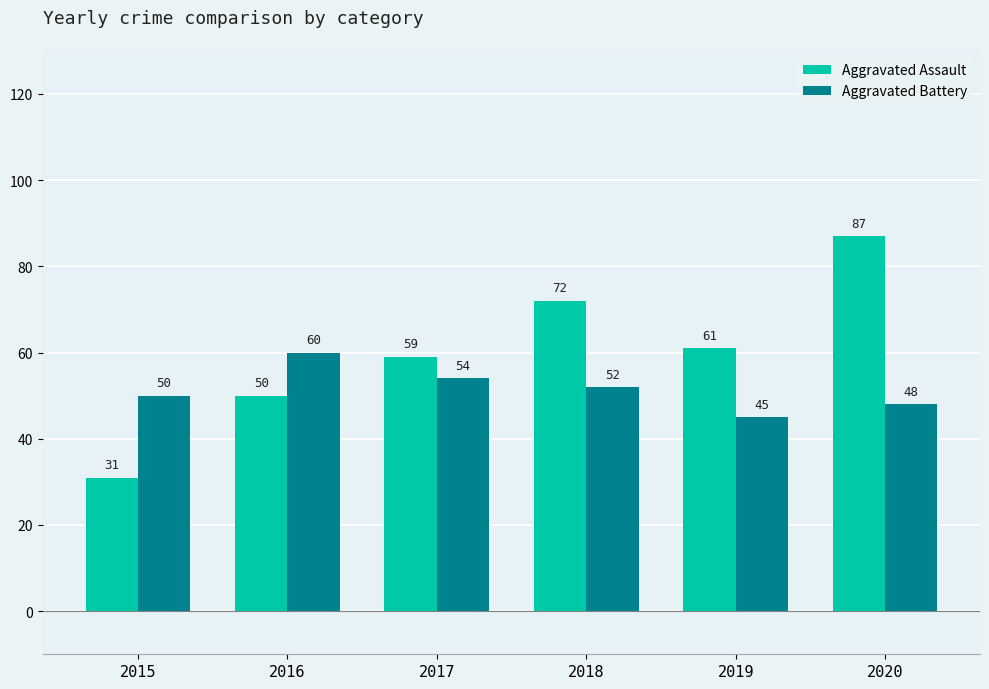

What is the difference between the maximum and minimum values in the Aggravated Battery series?

15